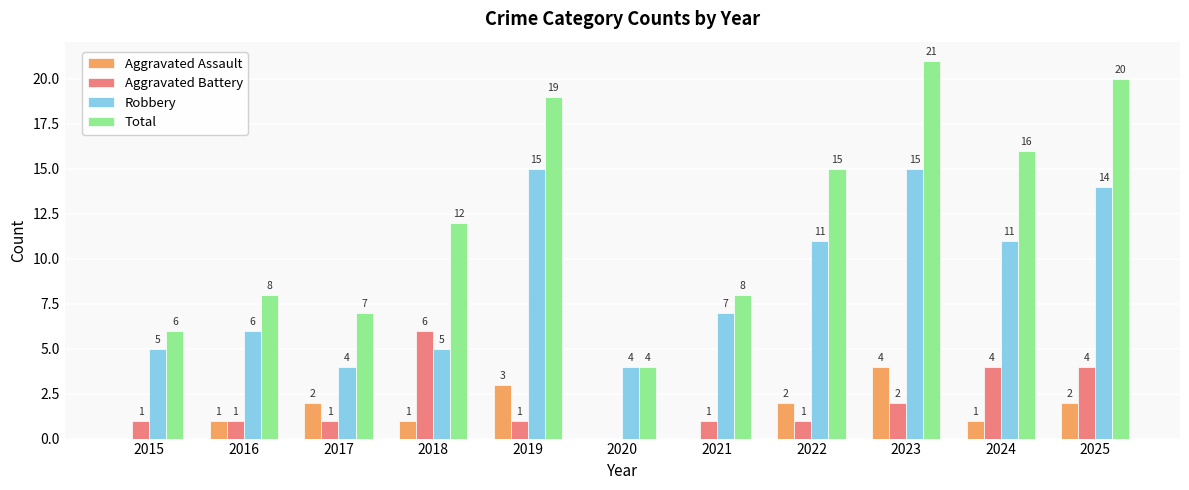

Is the value of Aggravated Assault at 2016 greater than the value of Robbery at 2015?

No